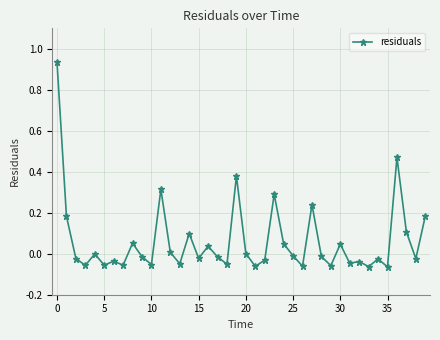

What is the sum of all values?

2.5